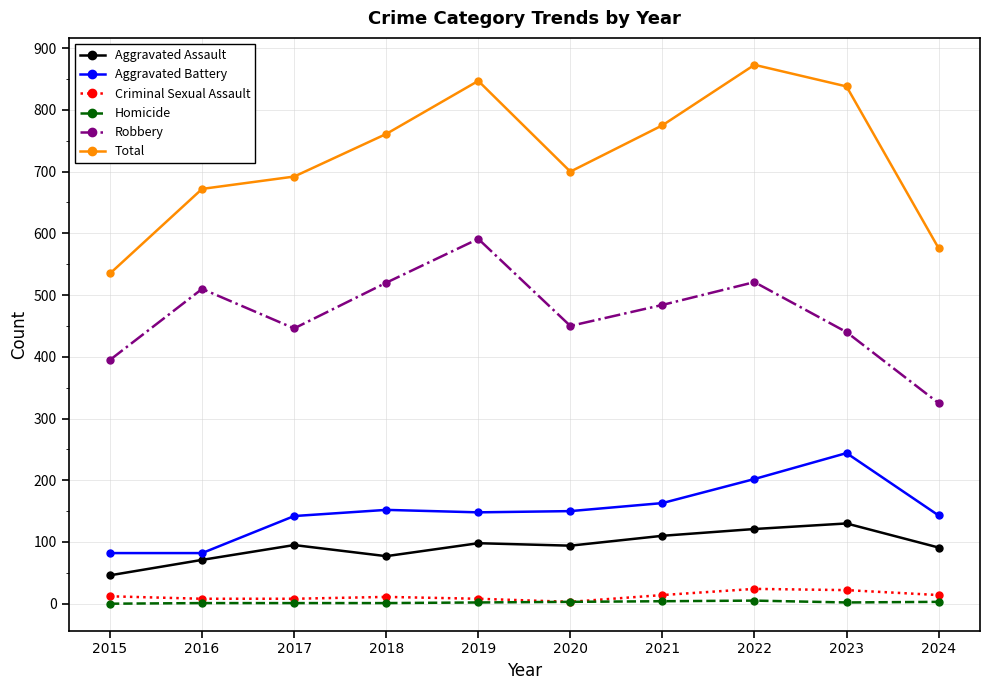

Which series has the largest range (max minus min)?

Total